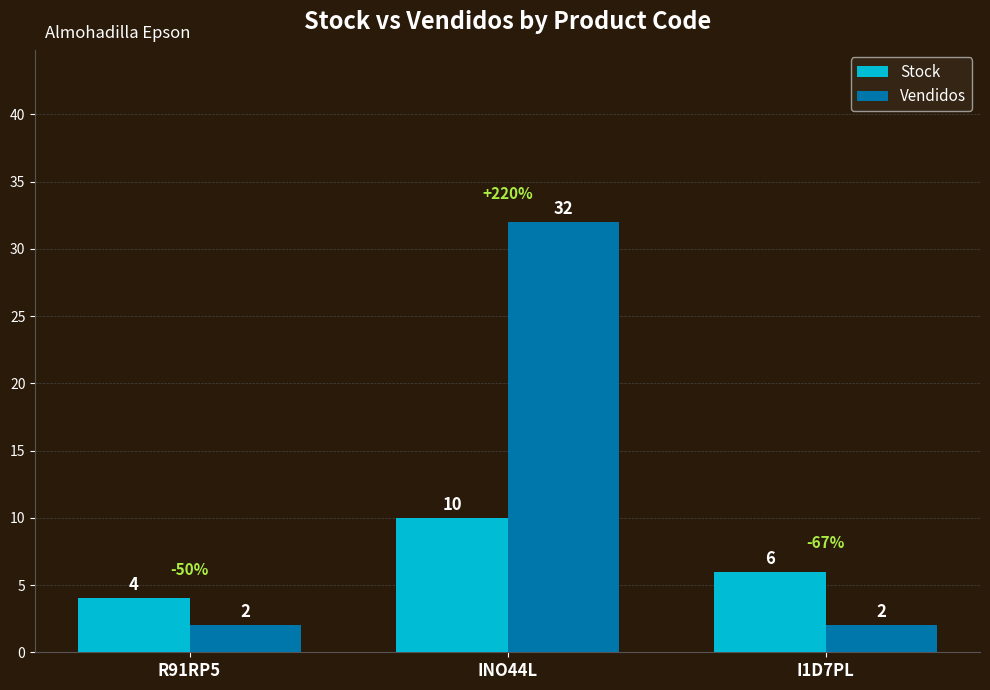

Reading left to right, what are all the values shown in this chart?

Stock: 4	10	6
Vendidos: 2	32	2